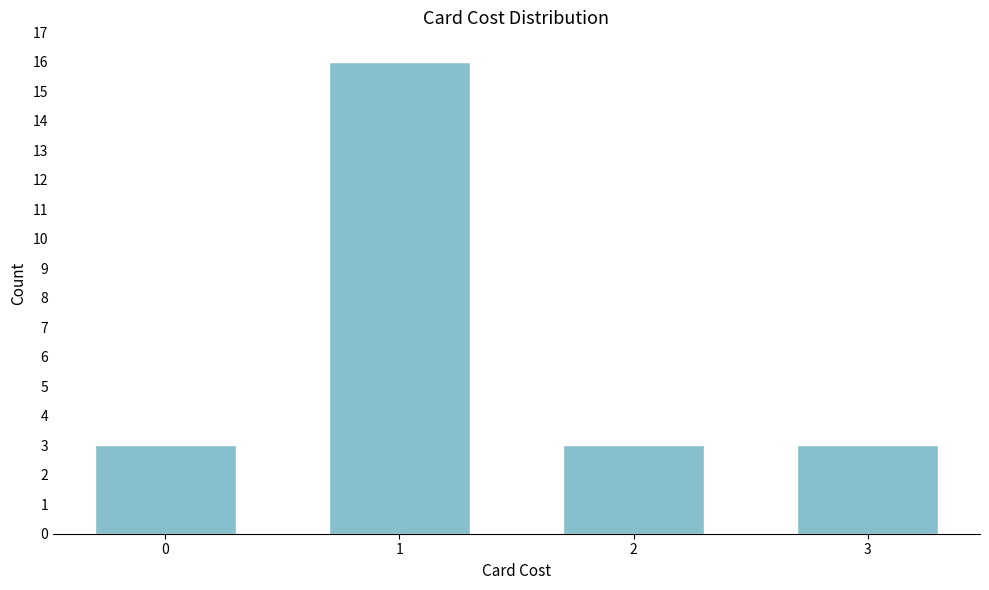

Reading left to right, extract all data points from this chart.

0=3	1=16	2=3	3=3